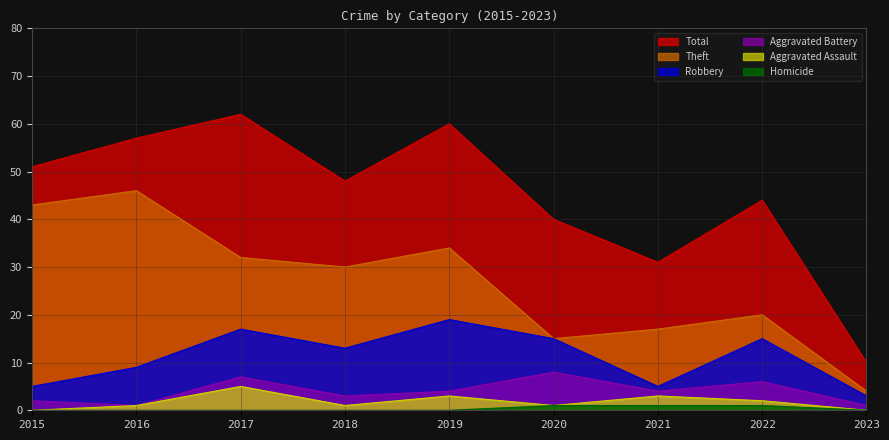

True or false: Homicide has a value of 1 at 2018.

False